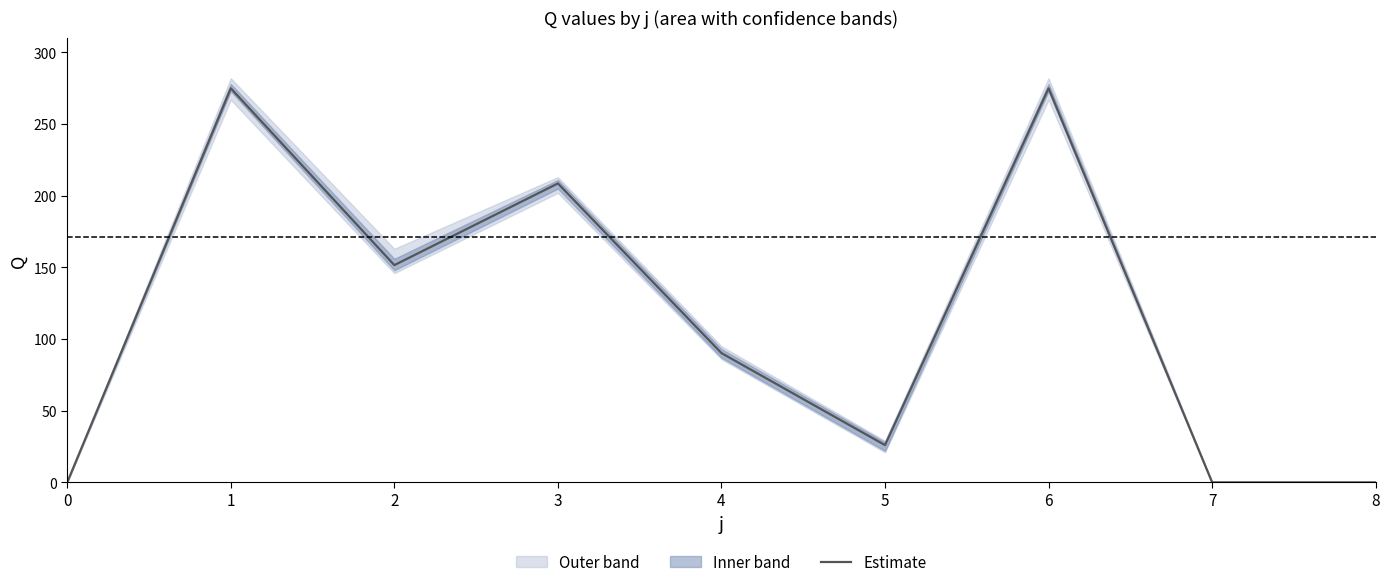

Between 8 and 6, which is larger?

6